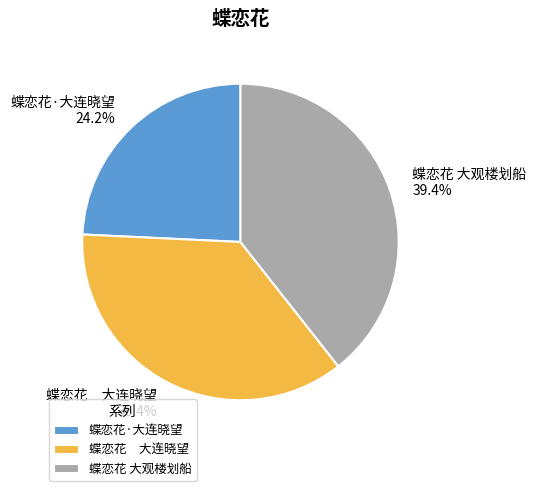

How much of the chart is everything except 蝶恋花·大连晓望?

75.8%